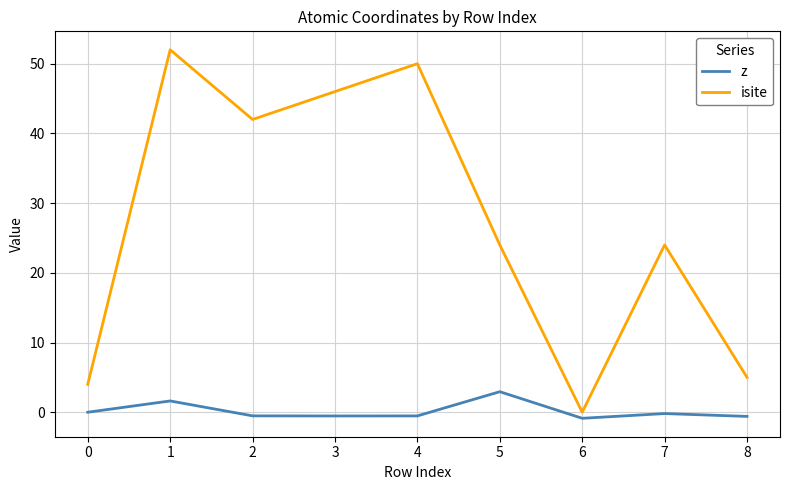

Rank the series by their average value, from highest to lowest.

isite, z